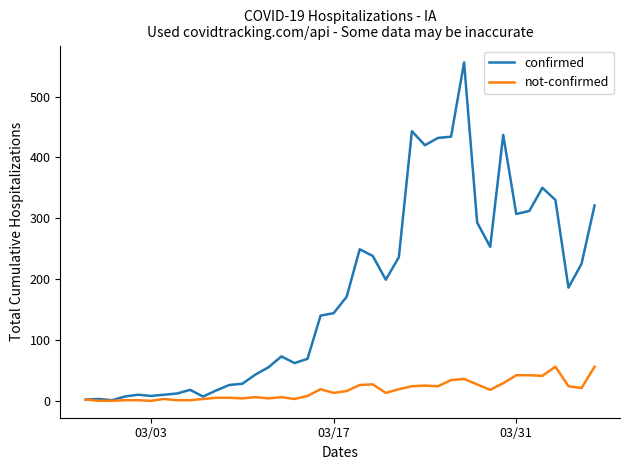

List the series in order of their peak value, lowest first.

not-confirmed, confirmed